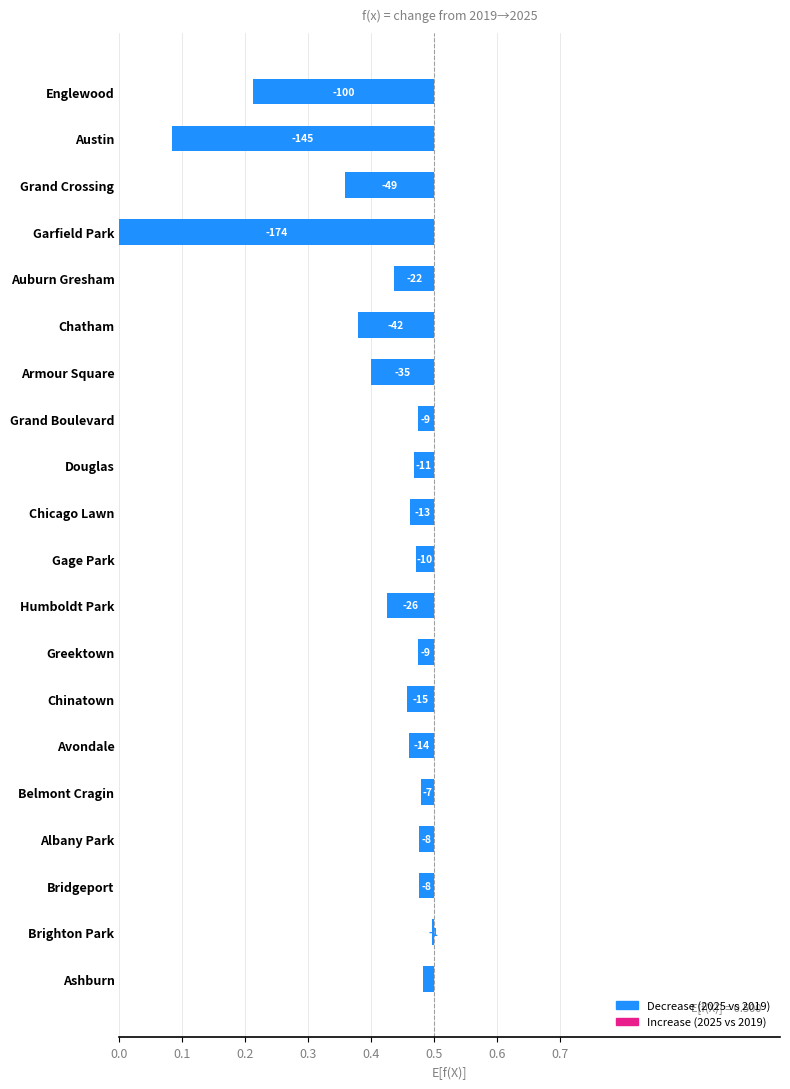

True or false: the data shows 0.1 at Auburn Gresham.

True